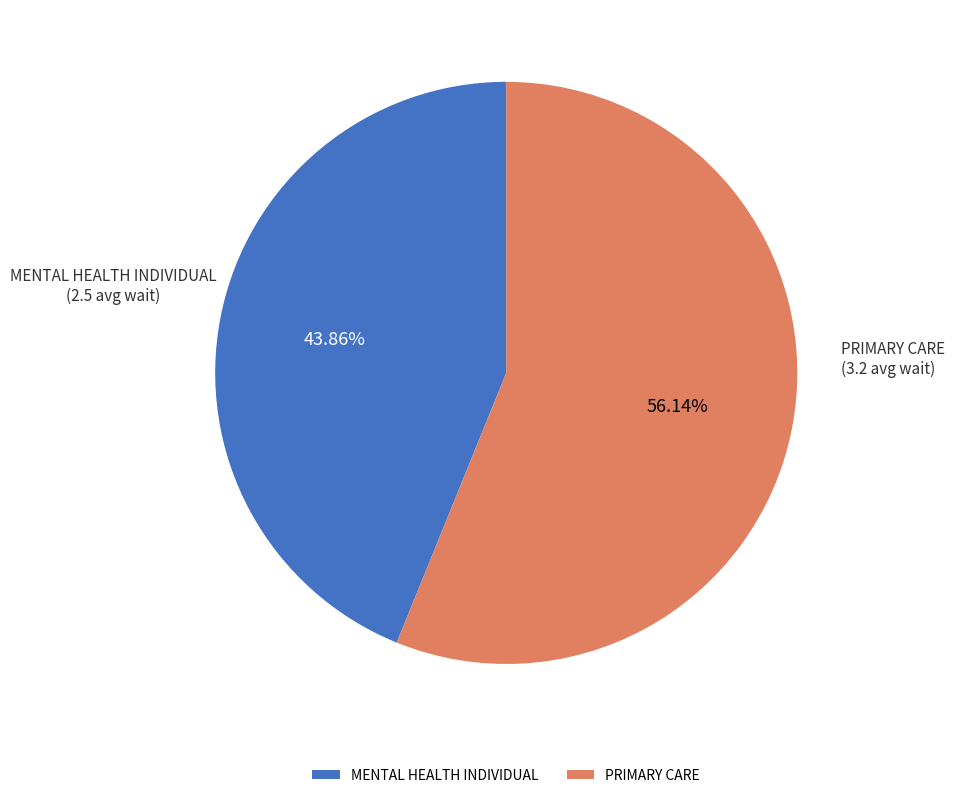

Which category accounts for the majority?

PRIMARY CARE